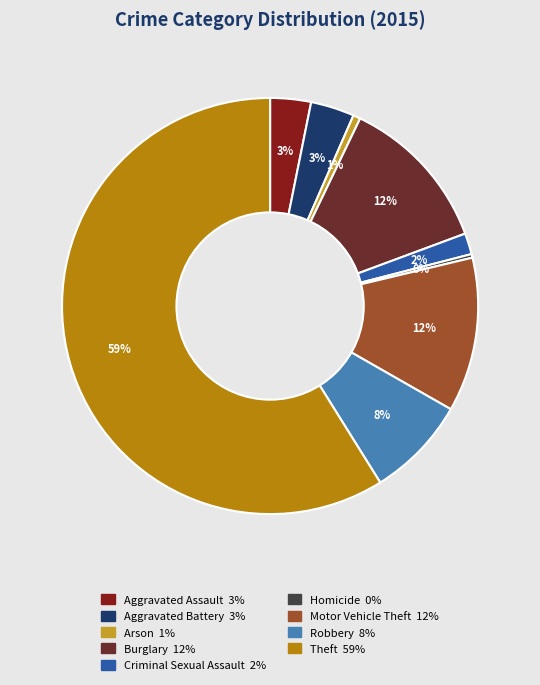

Between Criminal Sexual Assault and Theft, which is larger?

Theft